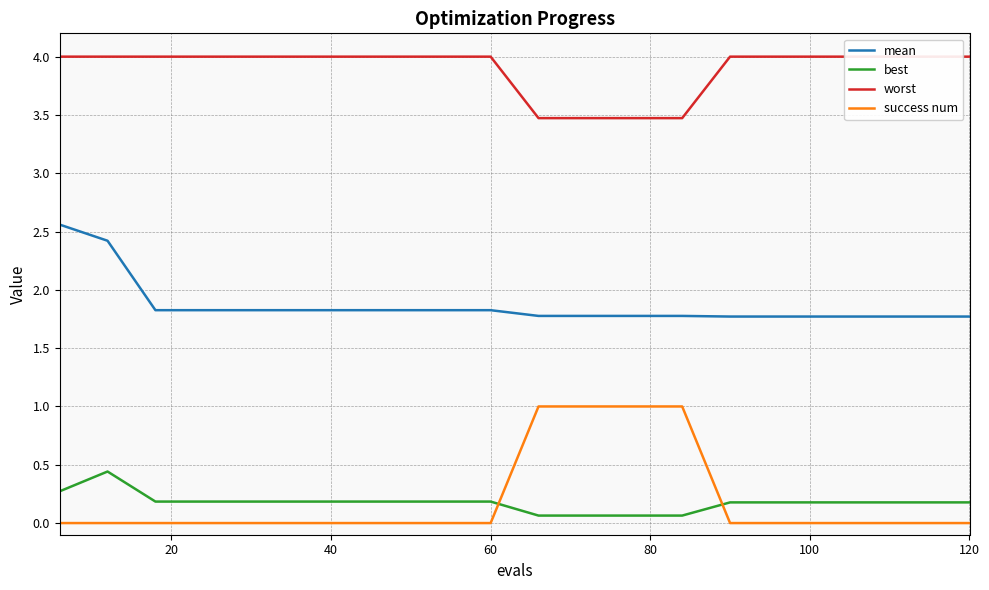

True or false: mean and best intersect in this chart.

False